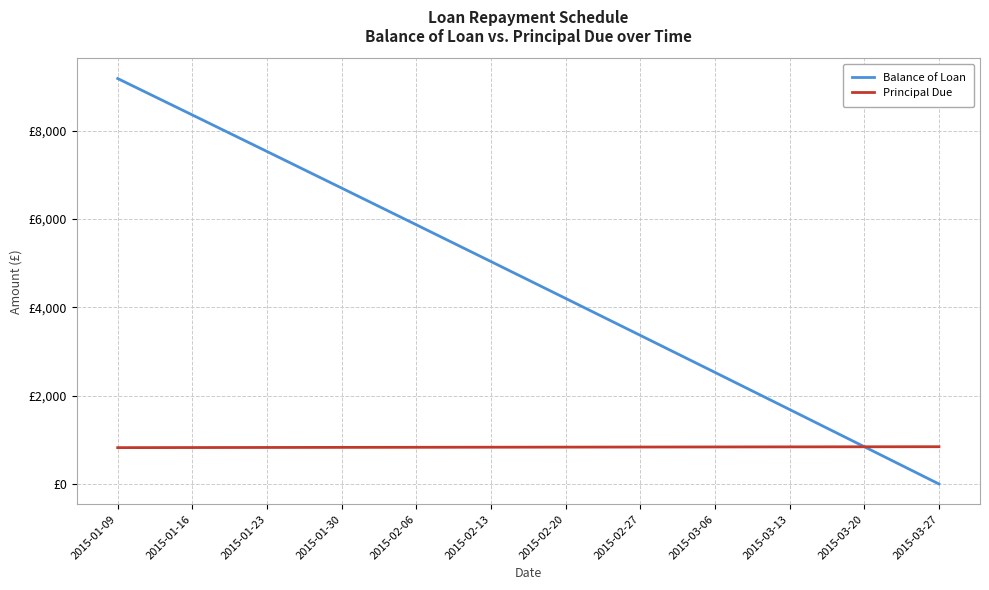

Does the chart have visible grid lines?

Yes